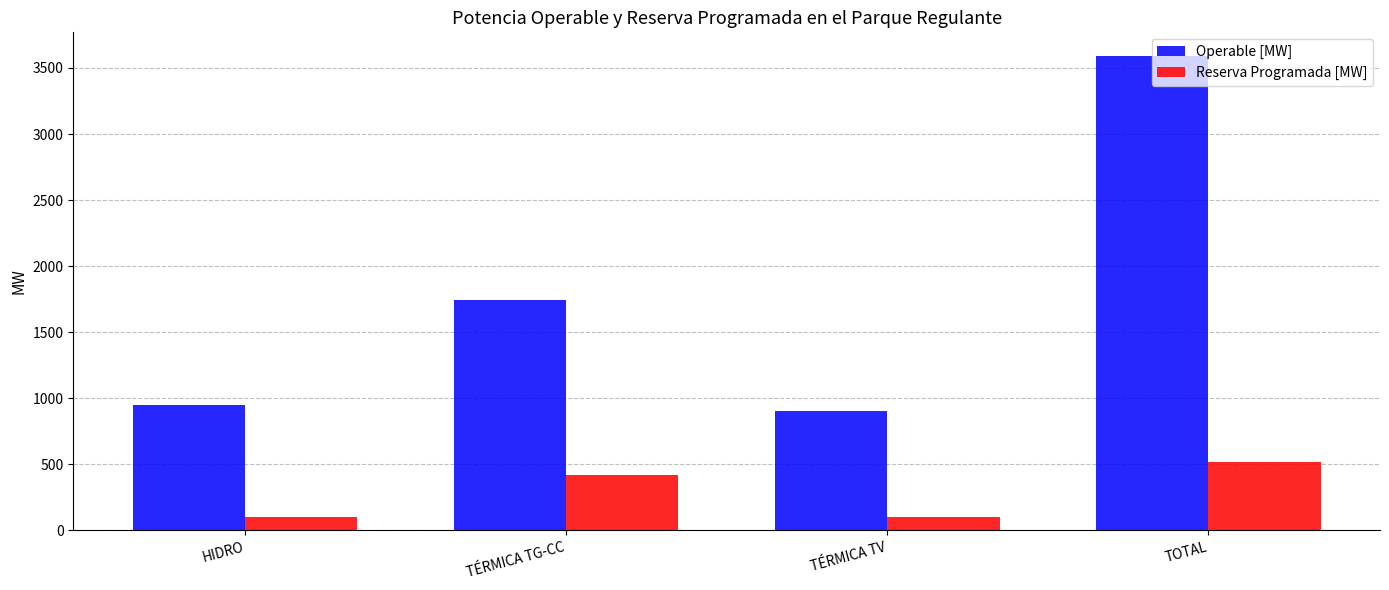

What is the sum of the Reserva Programada [MW] values at TÉRMICA TV and TÉRMICA TG-CC?

515.4